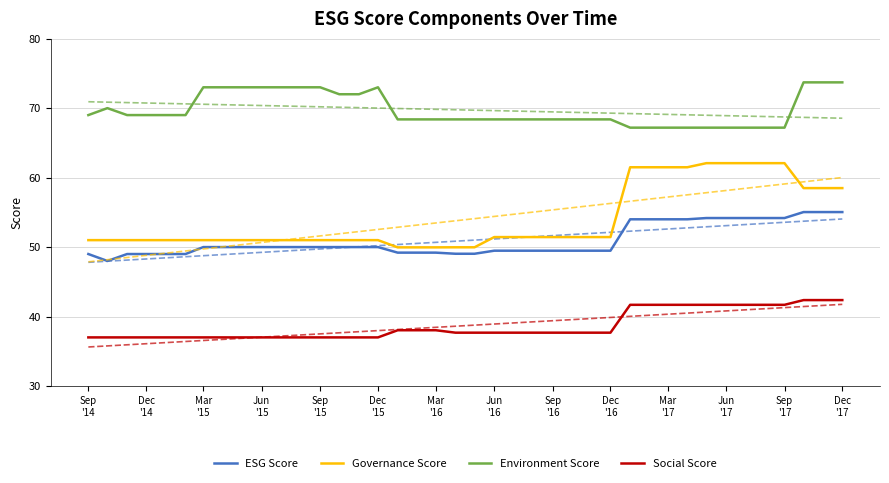

What is the maximum value for Governance Score?

62.1